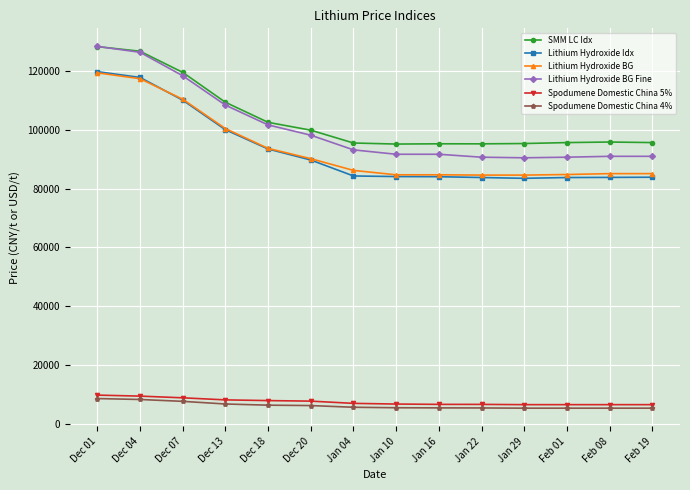

Where does the Lithium Hydroxide Idx series first go above 84357?

Dec 01